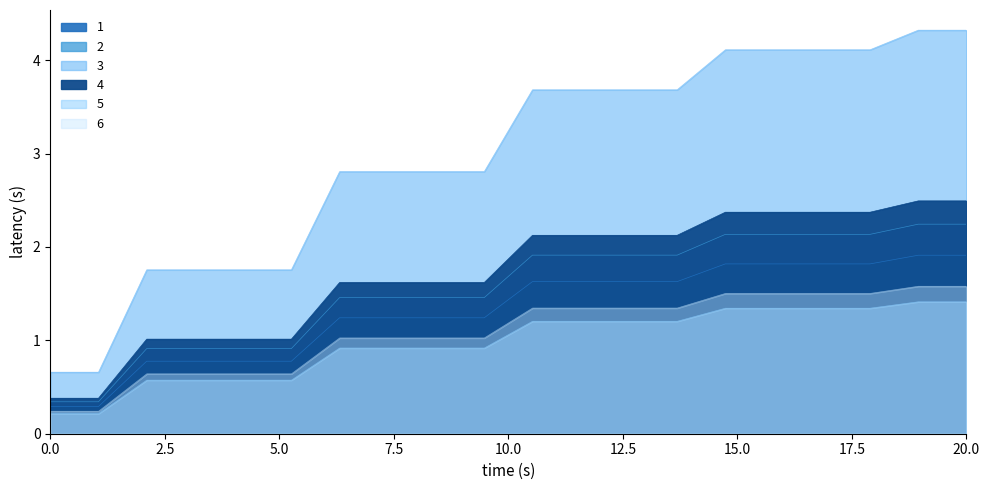

True or false: 3 has a value of 2.7 at 11:45.

False